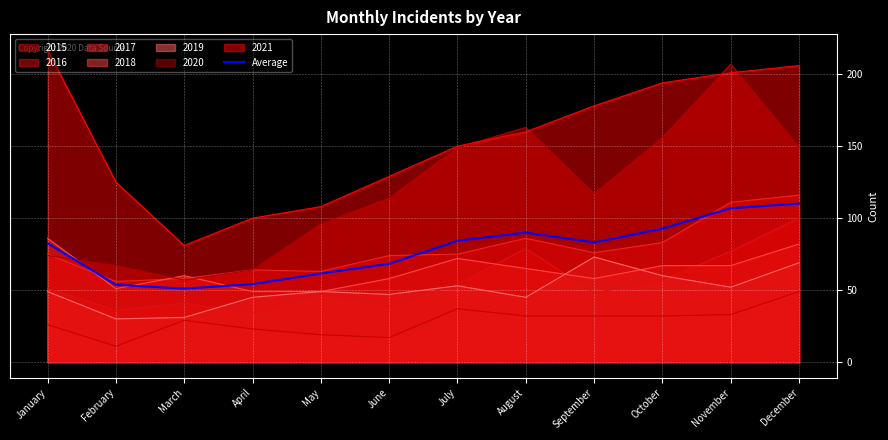

What is the value of the 5th point from the left?

61.6